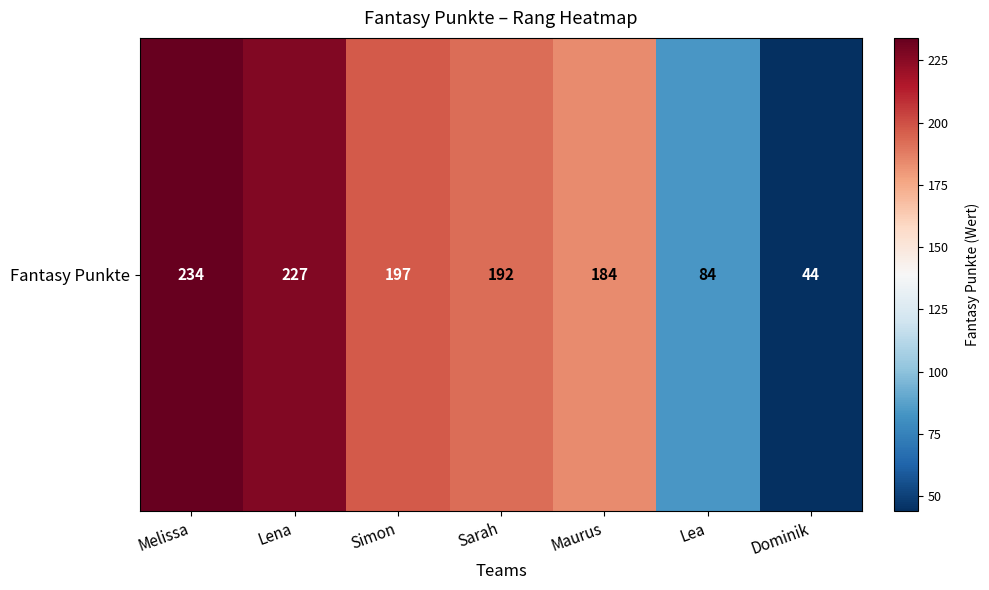

The value at Simon is 197. True or false?

True